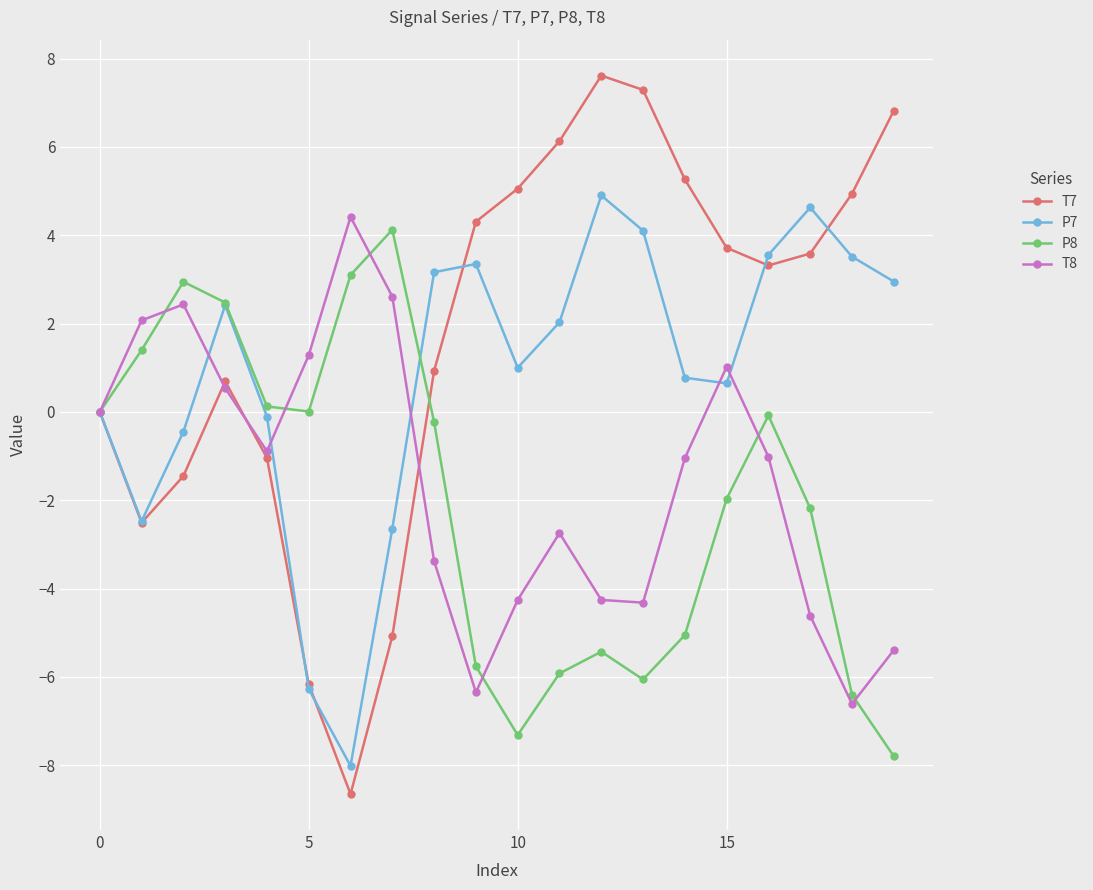

Which series has the largest range (max minus min)?

T7